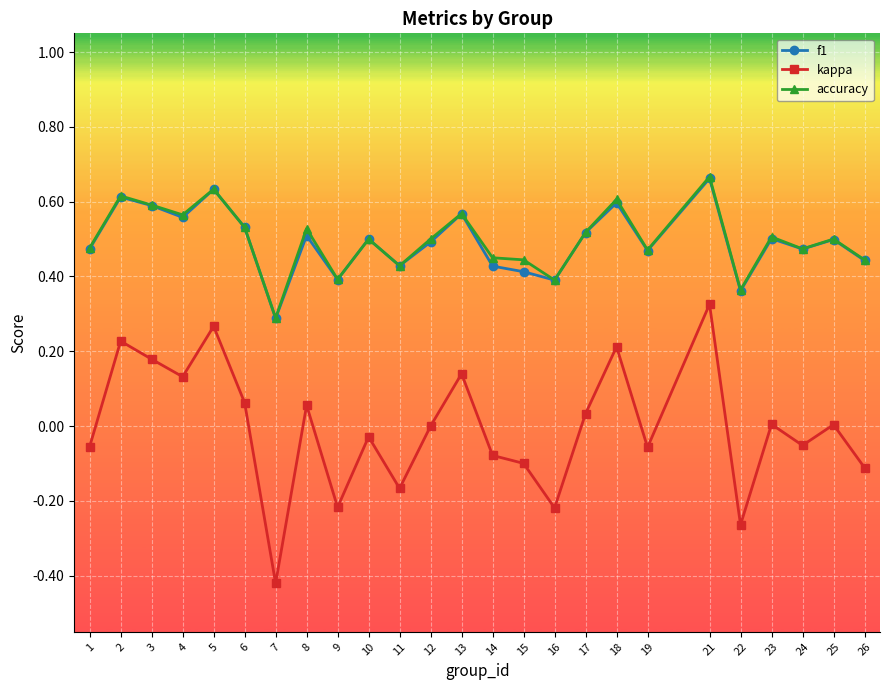

At which category is the sum across all series the highest?

21